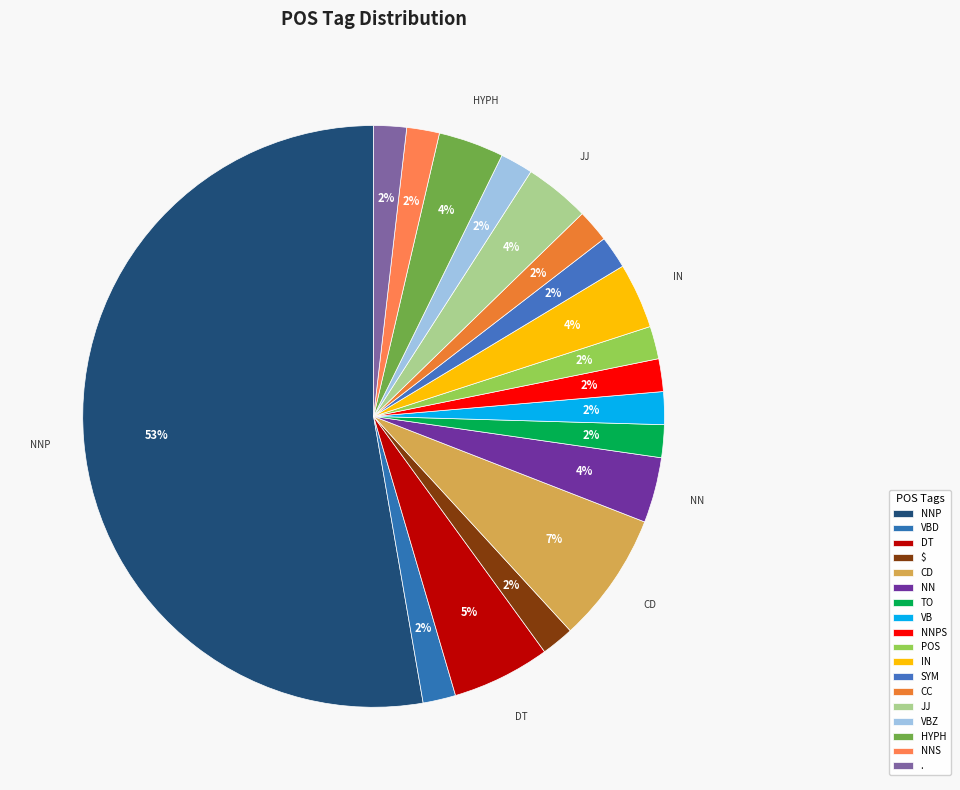

How many segments does this pie chart have?

18